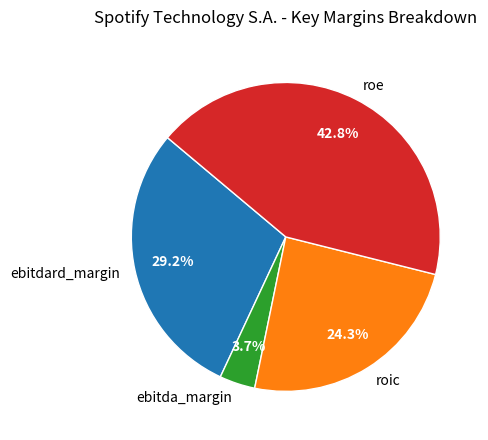

To the nearest percent, what portion does roic represent?

24%